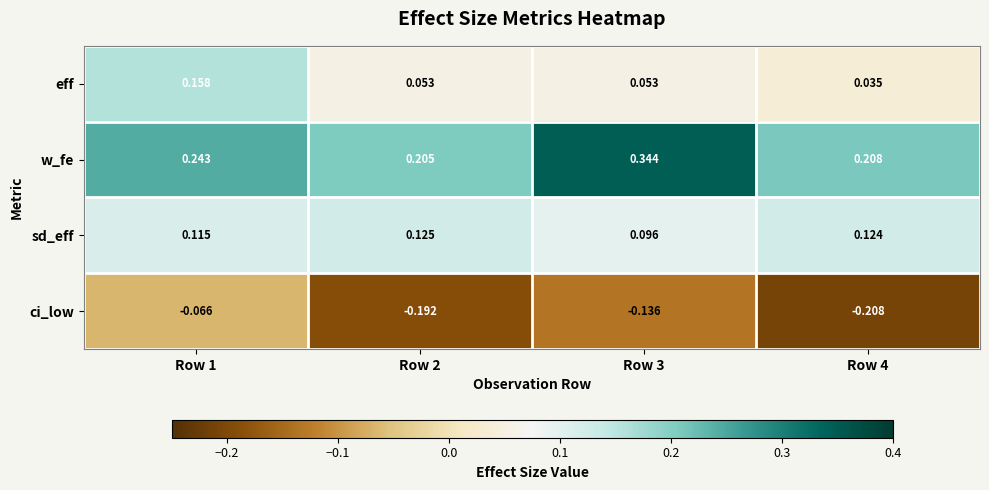

Between Row 2 and Row 3, which series saw the biggest shift?

w_fe